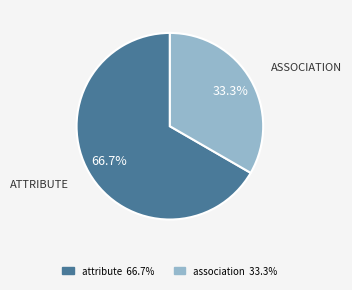

What is the largest slice in the pie chart?

attribute